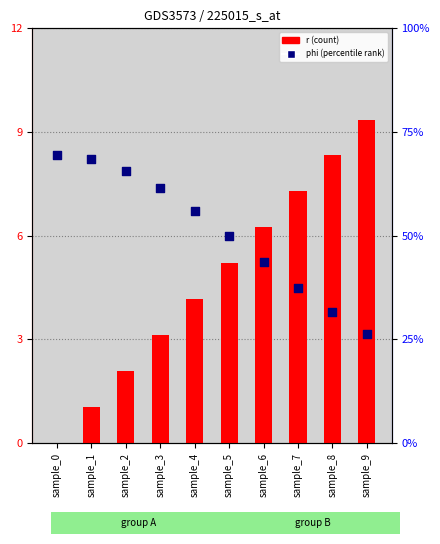

Which series has the widest spread of Y values?

r